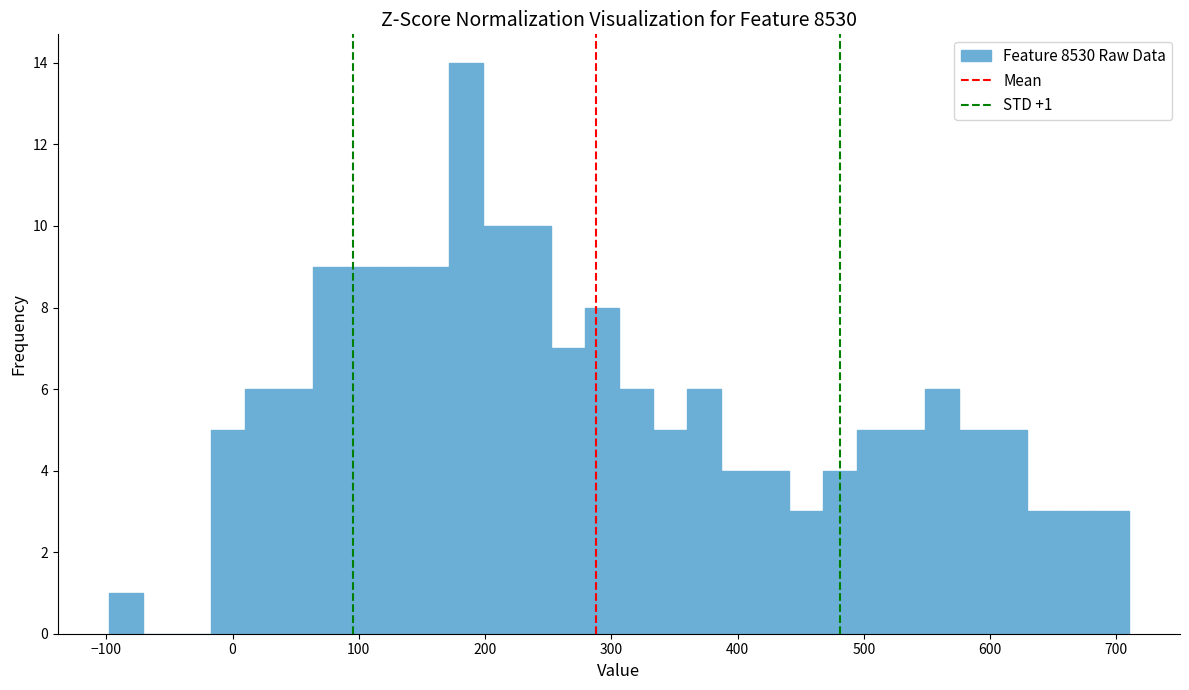

Read against the x-axis, roughly where is the centre of the tallest bar?

180